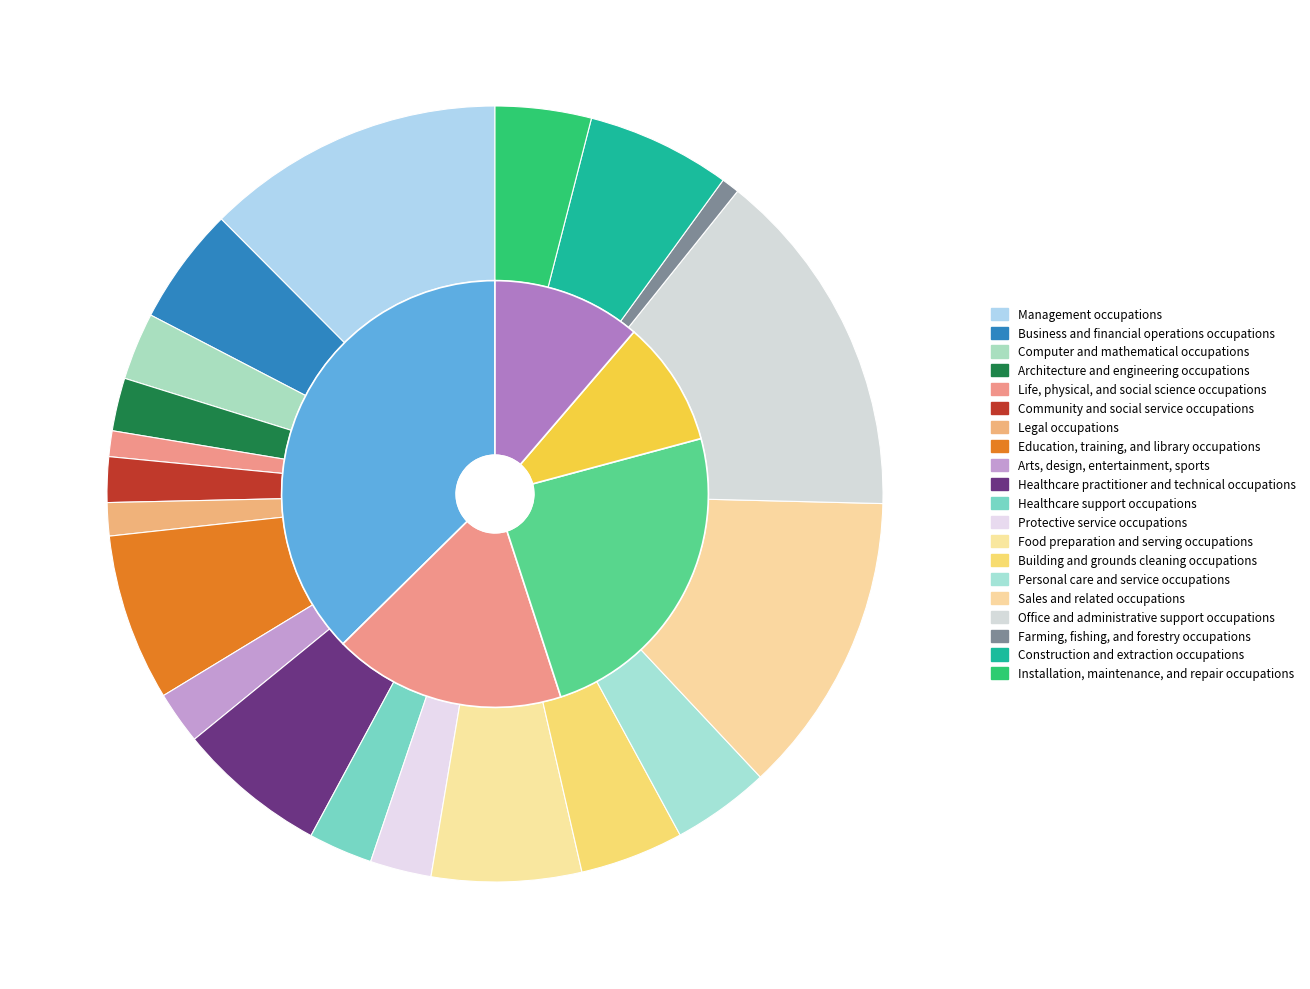

Does any single category account for the majority?

No